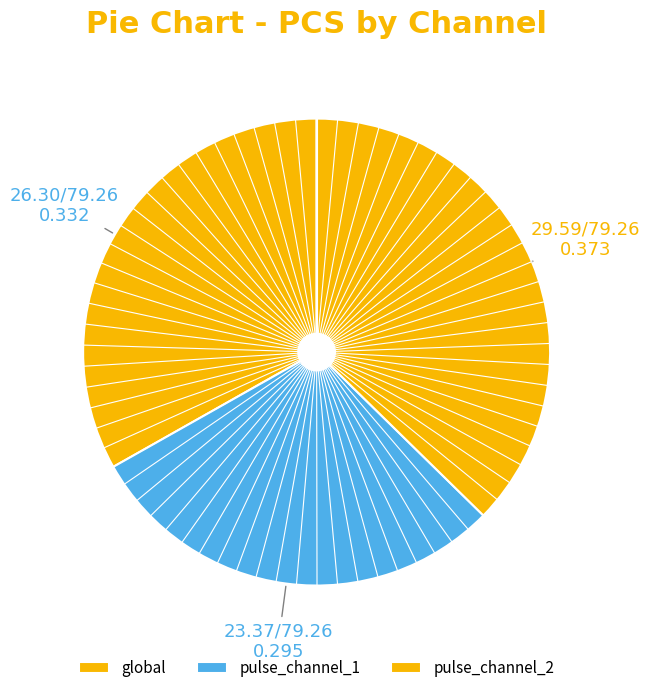

True or false: pulse_channel_2 accounts for 37% of the total.

True